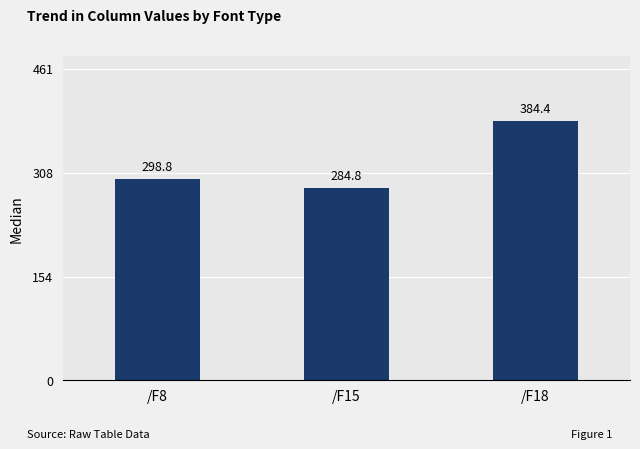

At which label is the value closest to 334?

/F8